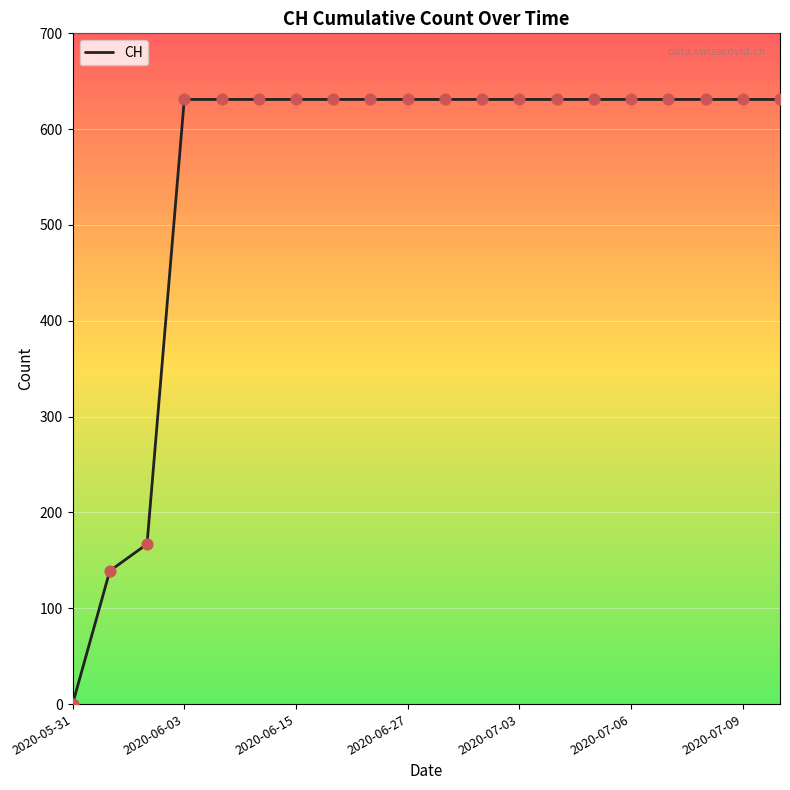

What is the greatest value displayed?

631